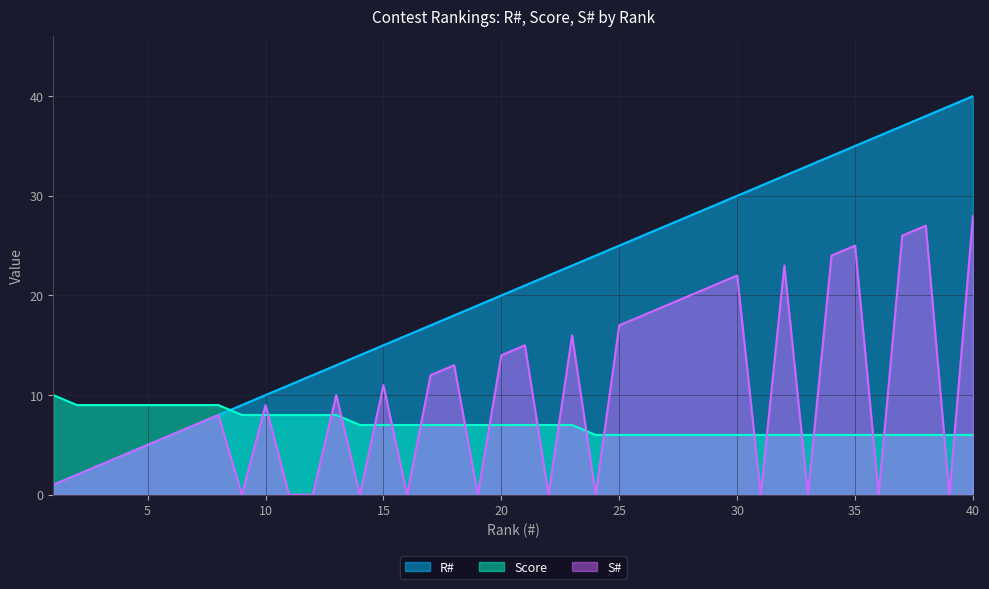

Where is Score nearest to the value 8?

9